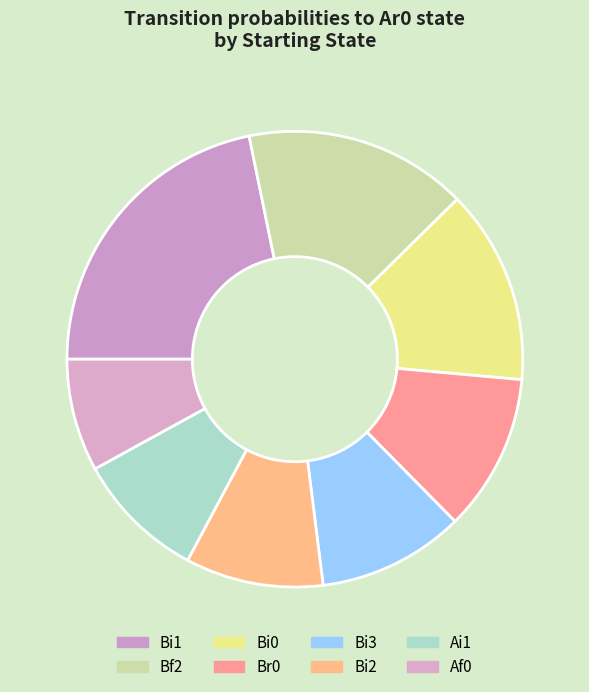

Which category has the biggest portion of the pie?

Bi1